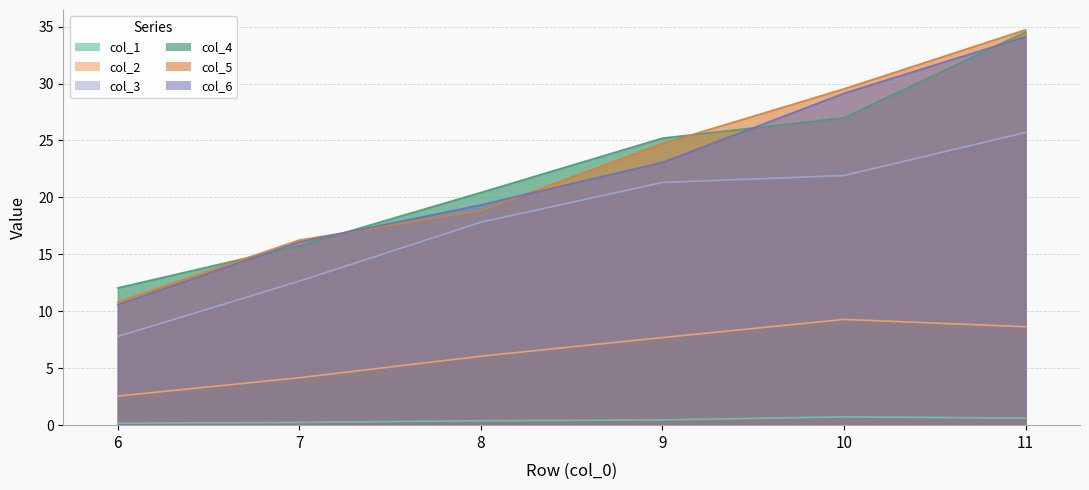

True or false: col_4 has a value of 15.8 at 7.

True